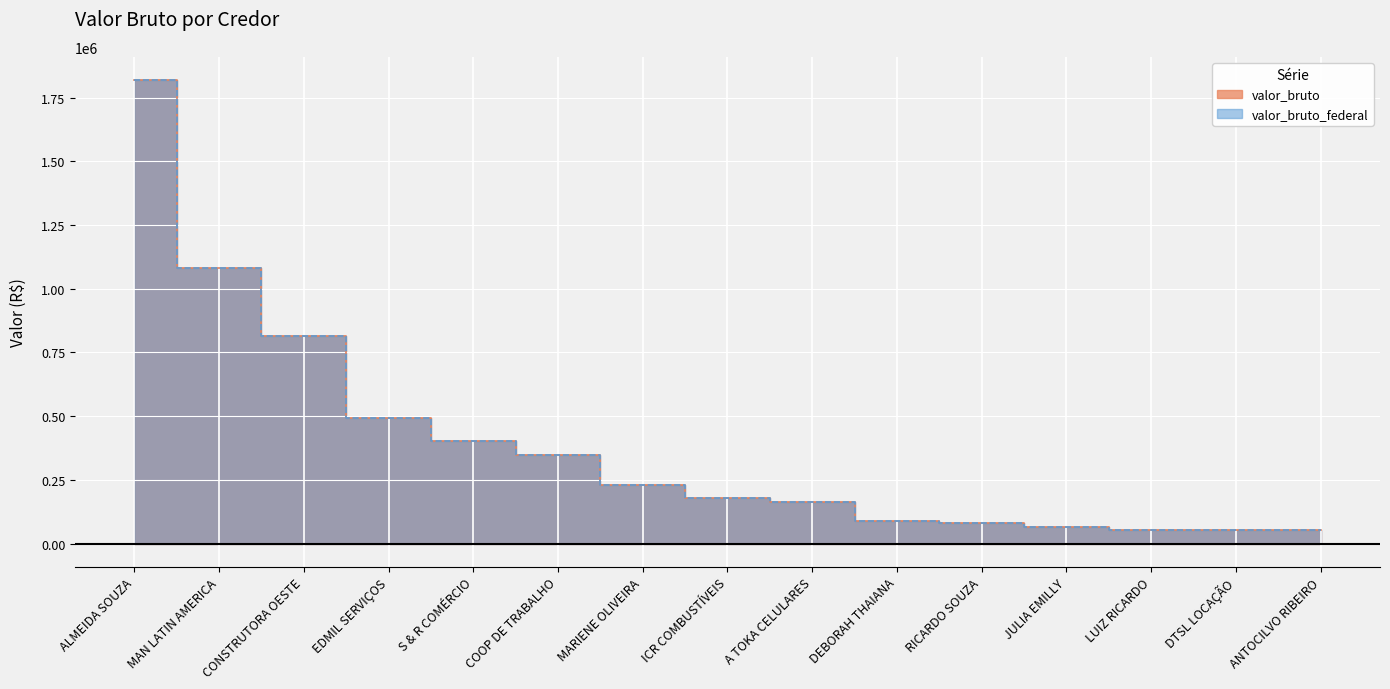

What is the minimum value for valor_bruto_federal?

51726.6